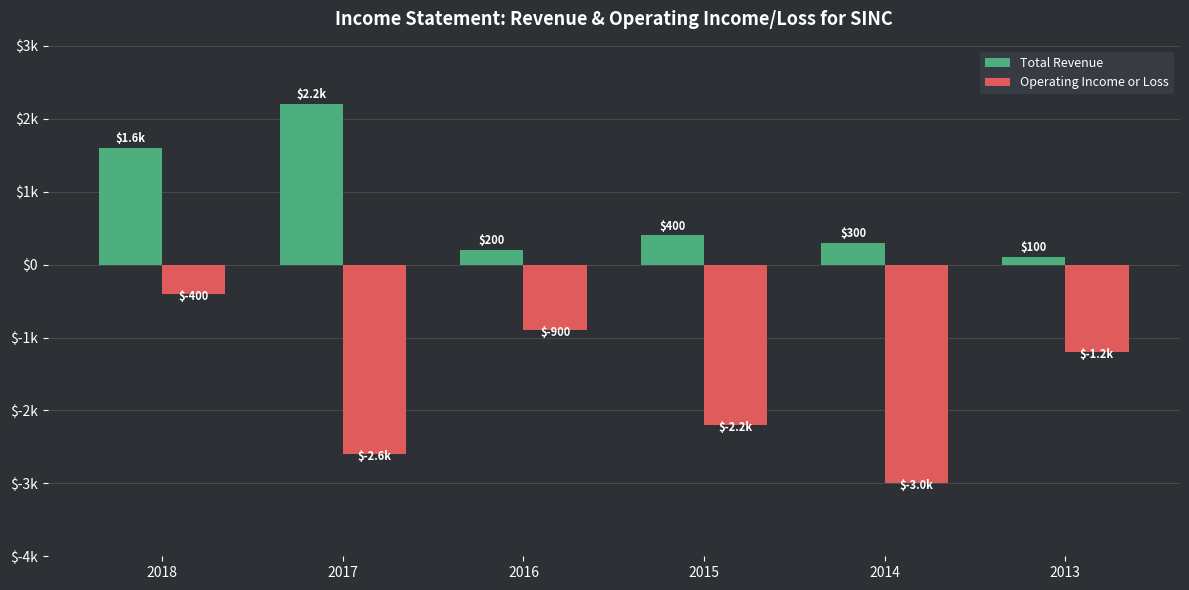

Which series changed the most between 2017 and 2014?

Total Revenue